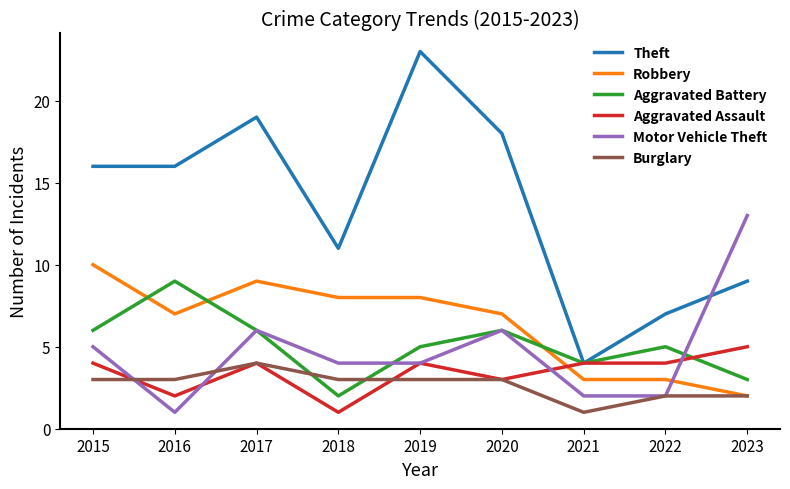

What is the smallest value displayed?

1